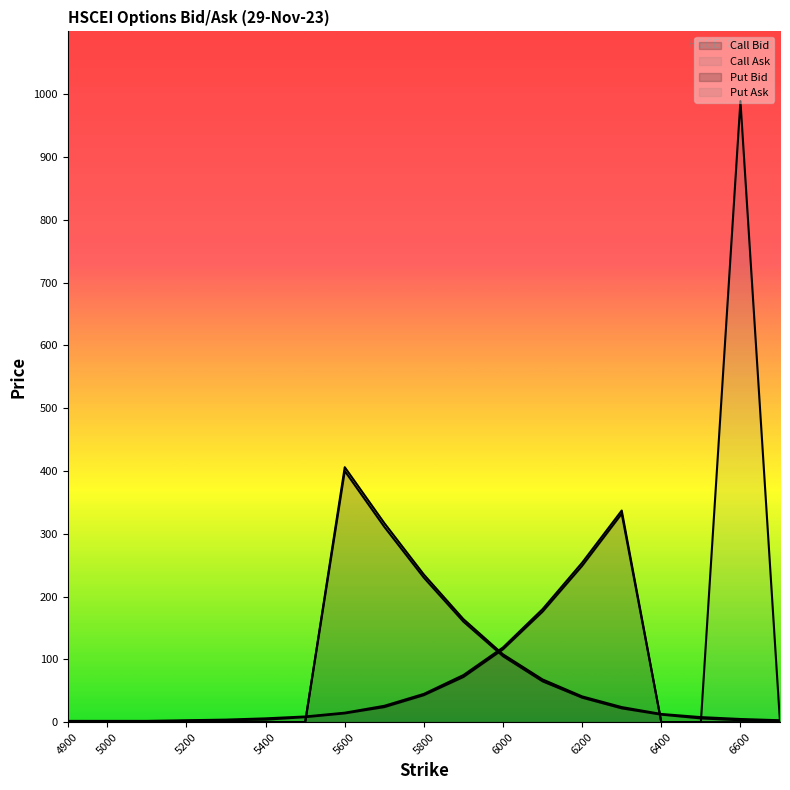

At which label does Put Ask reach its minimum?

6400